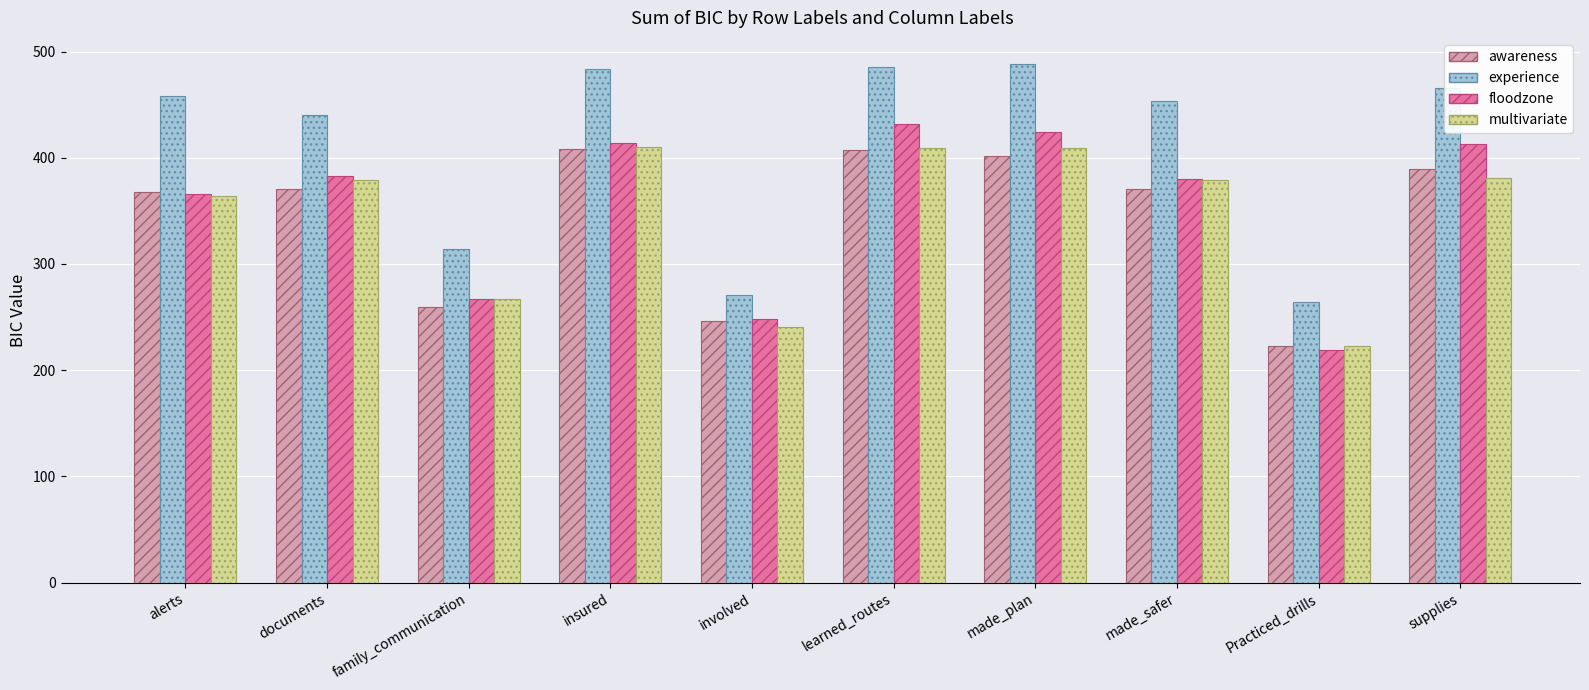

Is it true that floodzone equals 365.7 at alerts?

True